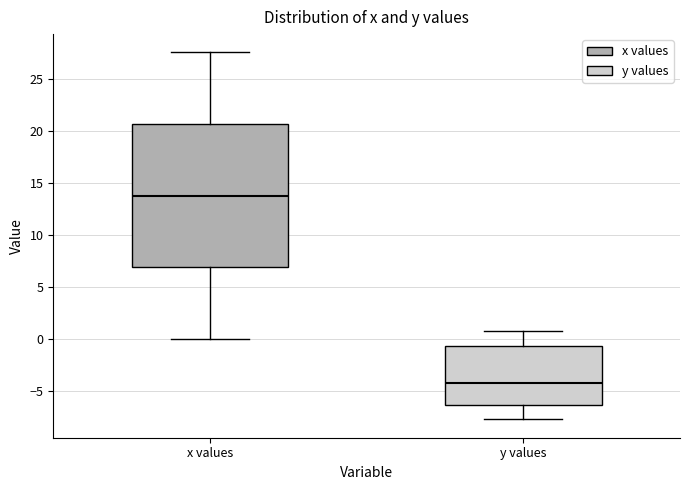

Reading left to right, transcribe this box plot: for each box, give where its median line is, the range the box spans, and where its two whiskers end, as read against the y-axis. The values are not printed on the chart, so give them approximately, as read against the axis.

x values: median 14.0, box 7.0 to 20.5, whiskers 0.0 to 27.5
y values: median -4.0, box -6.5 to -0.5, whiskers -8.0 to 0.5